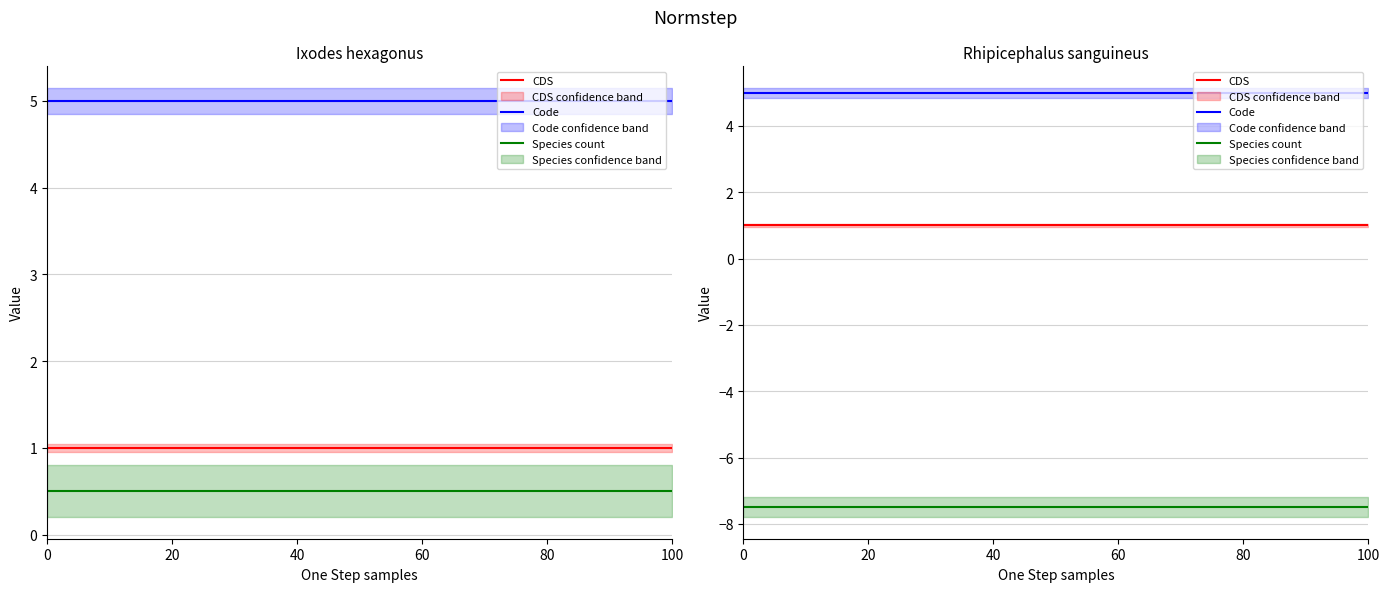

What is the value of the CDS point at the 9th from the left?

1.0